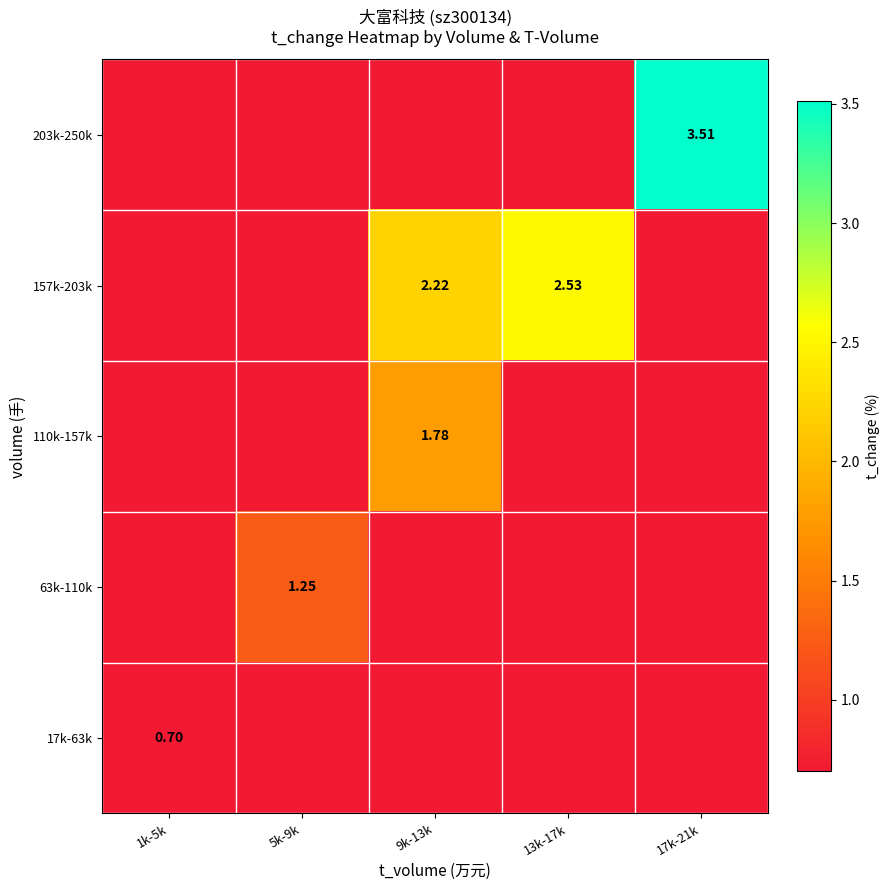

At which category is the sum across all series the highest?

17k-21k